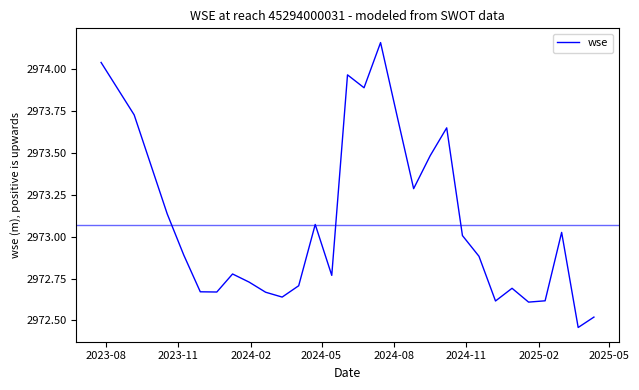

What is the difference between the maximum and minimum values?

1.7